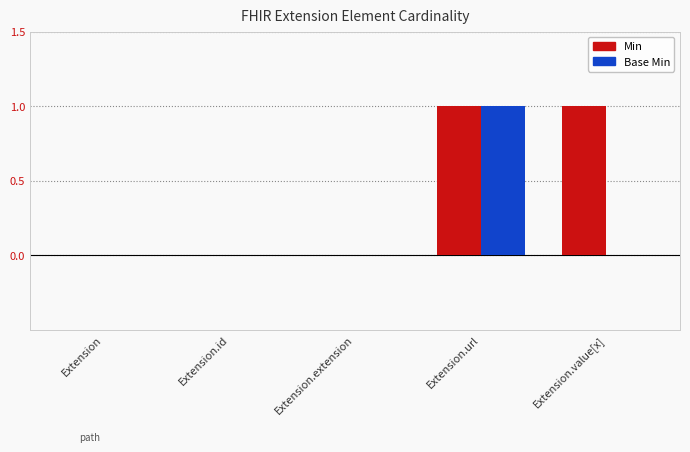

Count the Min values in the range 0 to 1.

5